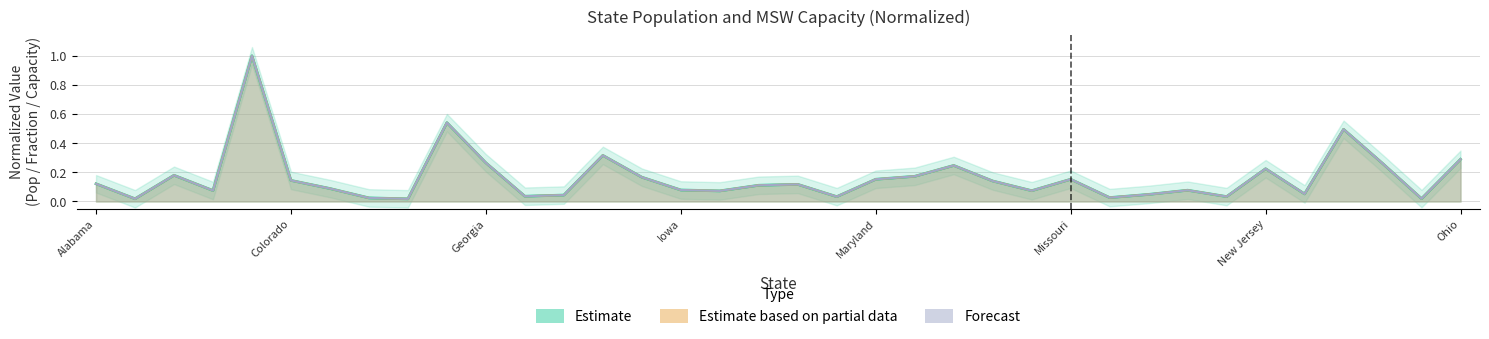

Which category has the highest value across all series?

California